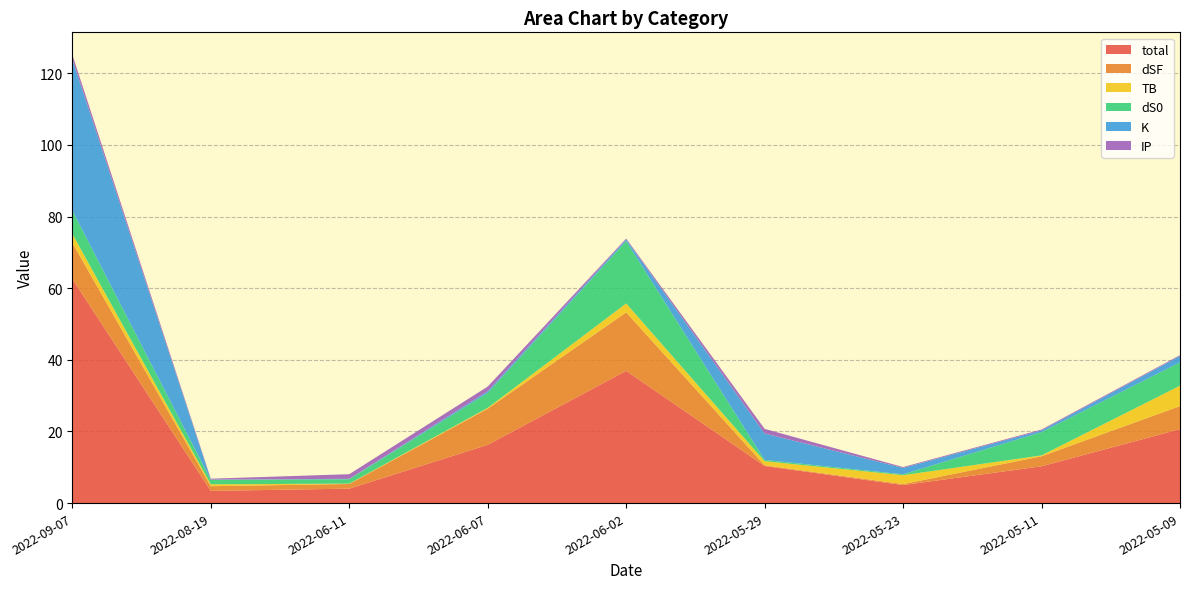

Reading left to right, transcribe all the data shown in this chart.

total: 2022-09-07=62.6	2022-08-19=3.4	2022-06-11=4.0	2022-06-07=16.3	2022-06-02=36.9	2022-05-29=10.4	2022-05-23=5.0	2022-05-11=10.3	2022-05-09=20.7
dSF: 2022-09-07=10.1	2022-08-19=1.3	2022-06-11=1.3	2022-06-07=10.1	2022-06-02=16.3	2022-05-29=0.2	2022-05-23=0.3	2022-05-11=2.8	2022-05-09=6.4
TB: 2022-09-07=2.5	2022-08-19=0.5	2022-06-11=0.1	2022-06-07=0.2	2022-06-02=2.5	2022-05-29=1.1	2022-05-23=2.5	2022-05-11=0.2	2022-05-09=5.7
dS0: 2022-09-07=6.5	2022-08-19=1.2	2022-06-11=1.2	2022-06-07=4.2	2022-06-02=17.4	2022-05-29=0.4	2022-05-23=0.2	2022-05-11=6.5	2022-05-09=6.5
K: 2022-09-07=42.2	2022-08-19=0.1	2022-06-11=0.1	2022-06-07=0.5	2022-06-02=0.5	2022-05-29=7.4	2022-05-23=1.8	2022-05-11=0.5	2022-05-09=1.8
IP: 2022-09-07=1.3	2022-08-19=0.2	2022-06-11=1.3	2022-06-07=1.3	2022-06-02=0.2	2022-05-29=1.3	2022-05-23=0.2	2022-05-11=0.2	2022-05-09=0.2